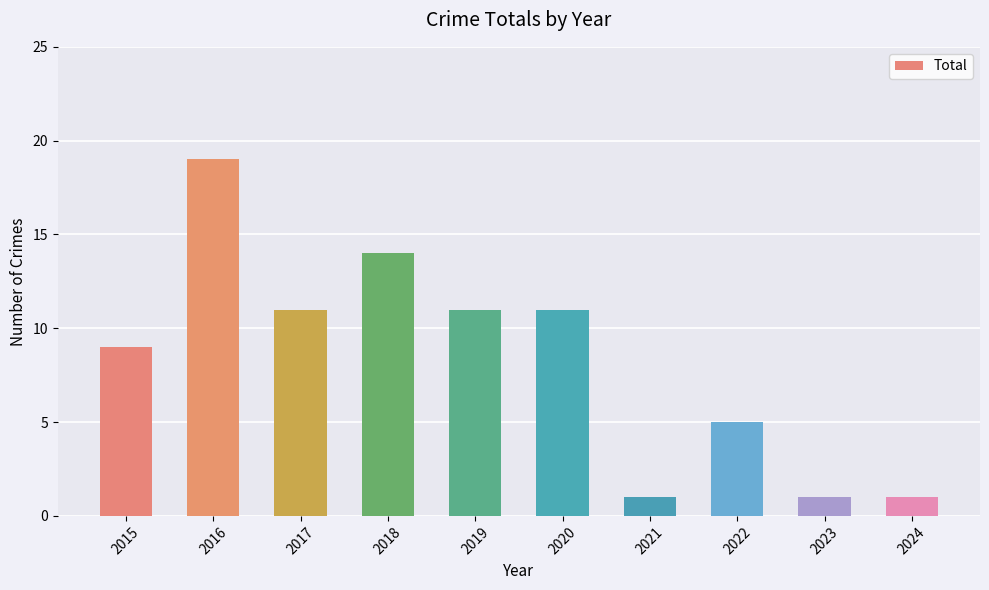

What is the value of the 5th bar from the left?

11